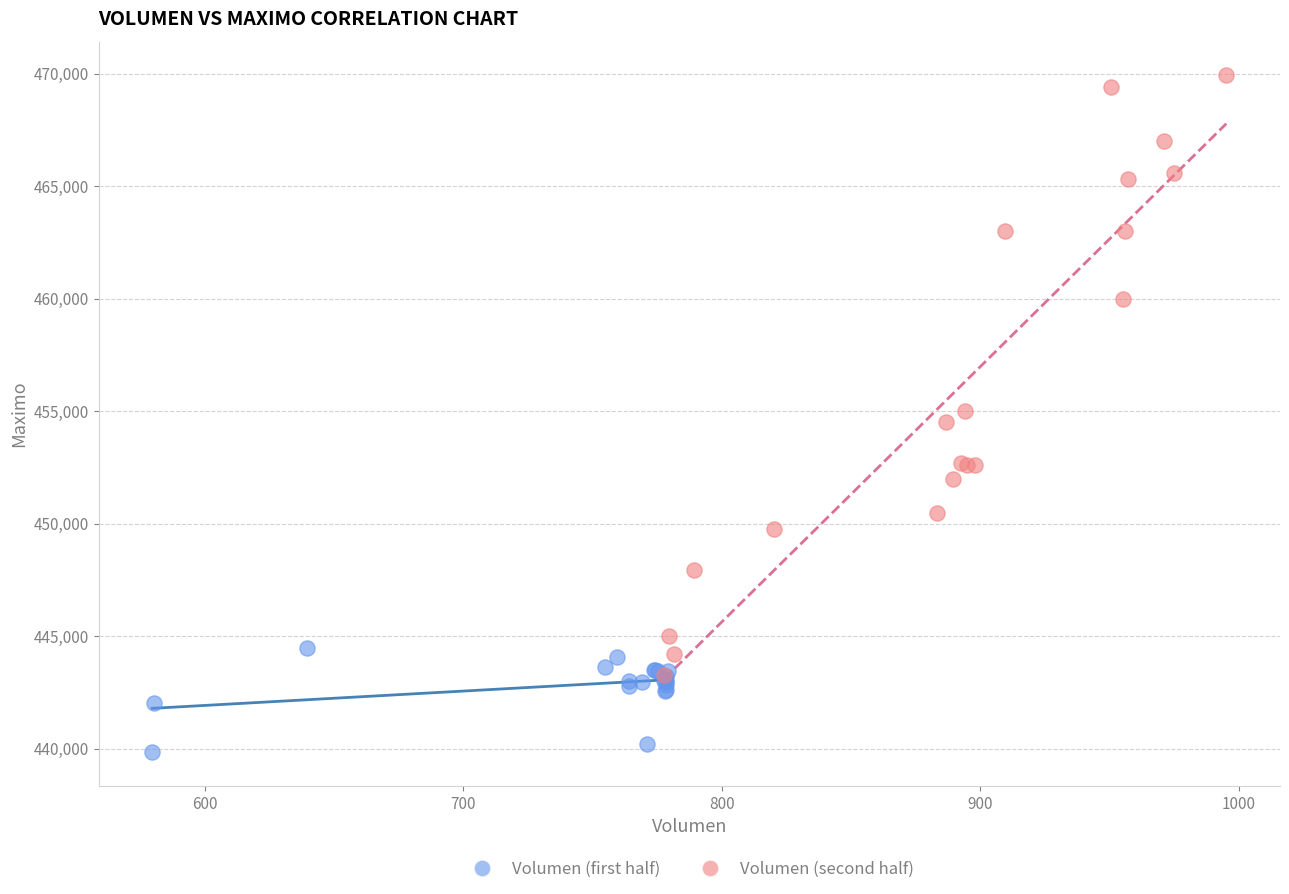

What are all the series names shown in the legend?

Volumen (first half), Volumen (second half)